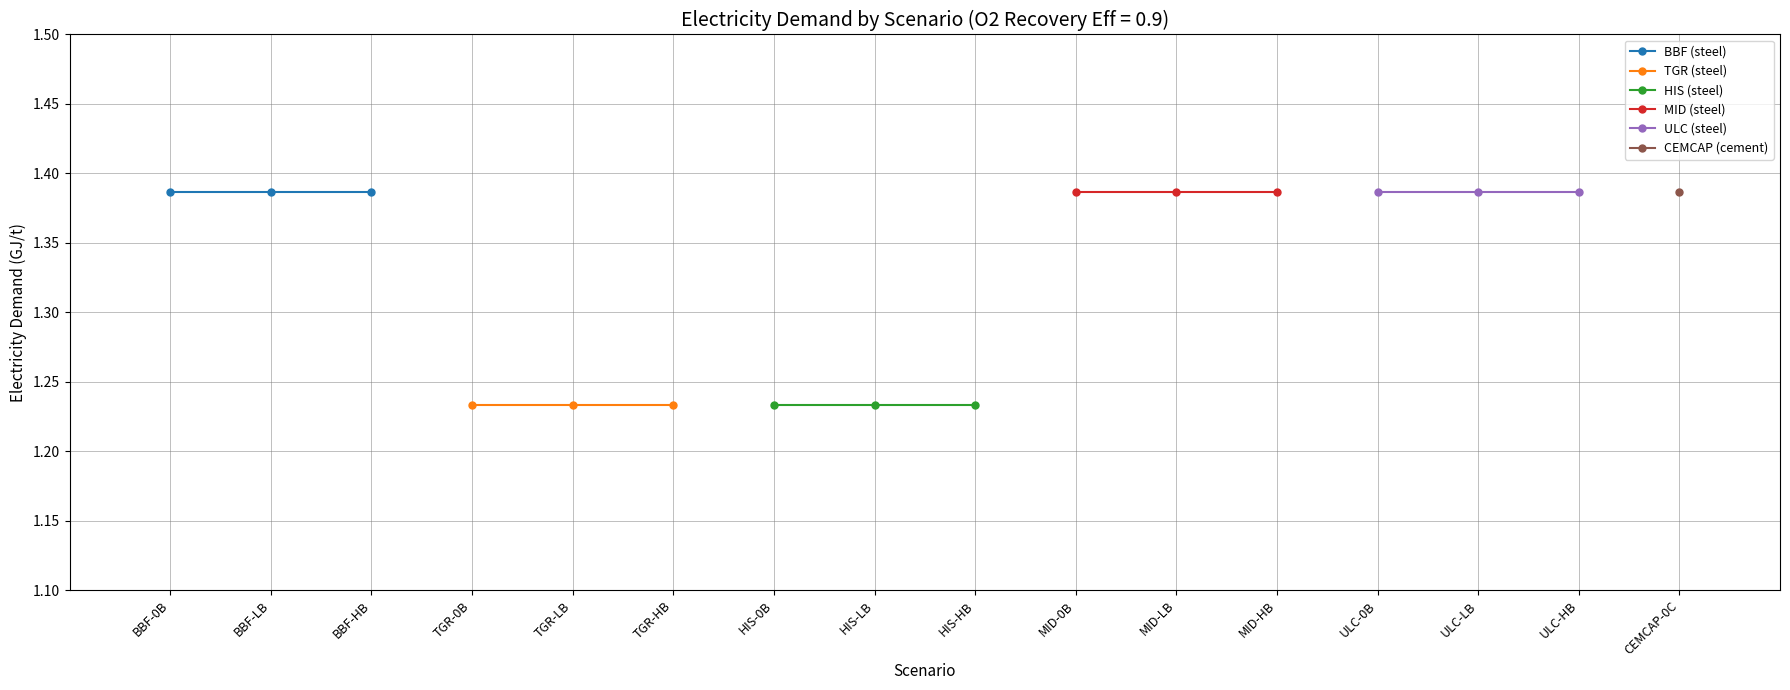

What is the label of the 2nd point from the left?

BBF-LB